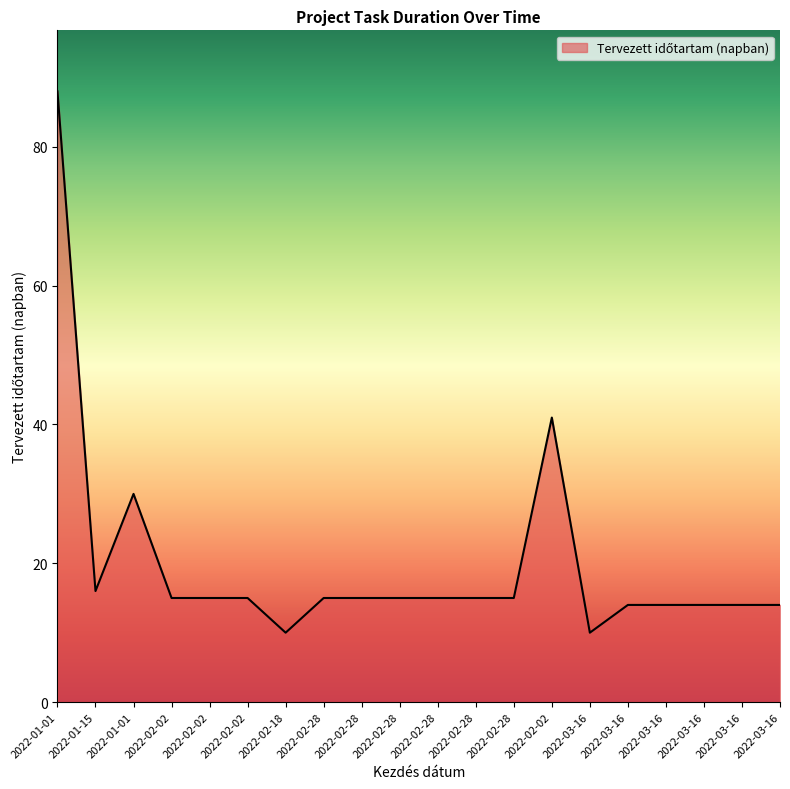

How many points are lower than both their immediate neighbors (excluding endpoints)?

3